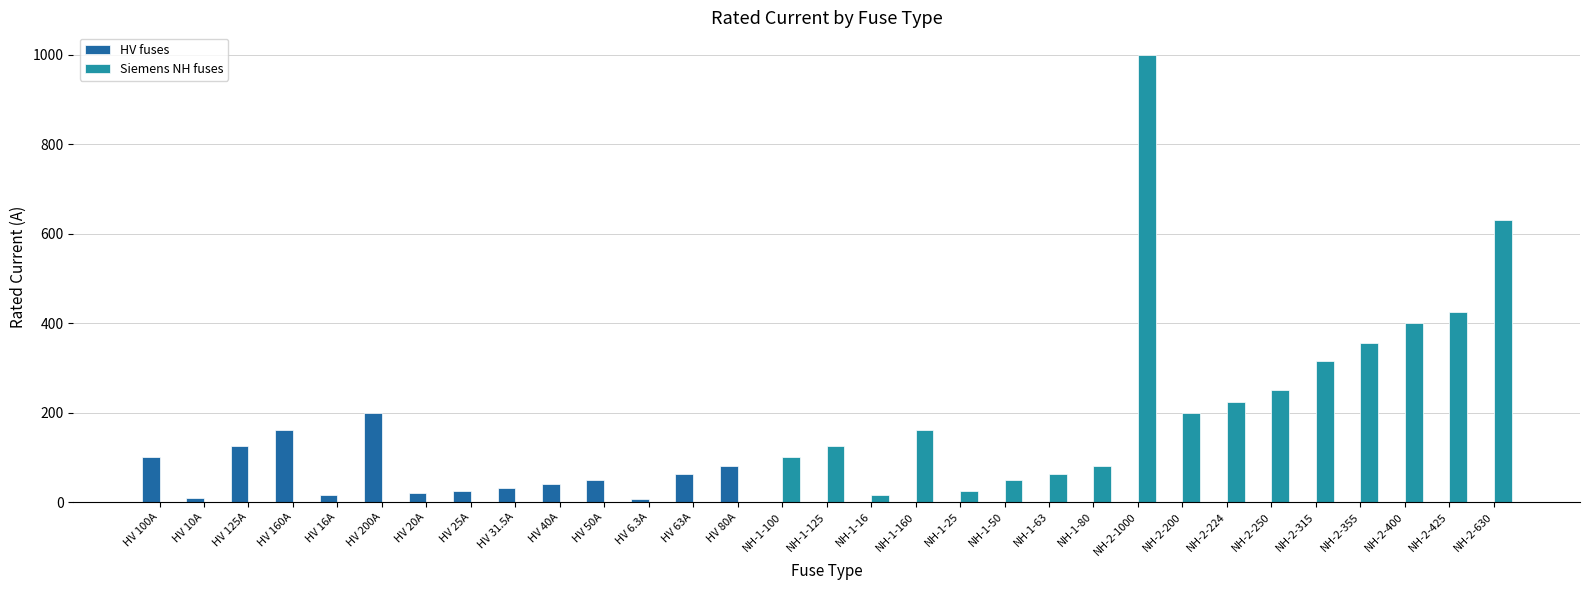

Which series has the largest total across all categories?

Siemens NH fuses